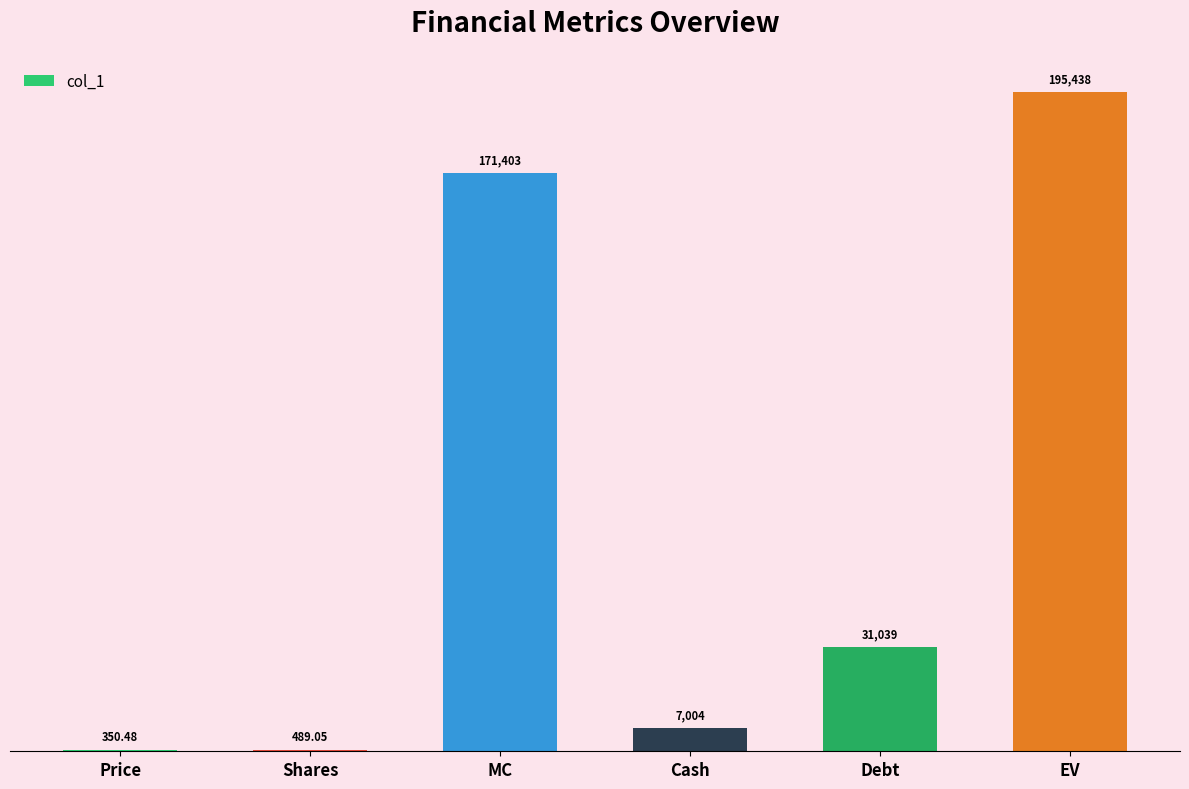

What is the maximum value shown in the chart?

195438.2